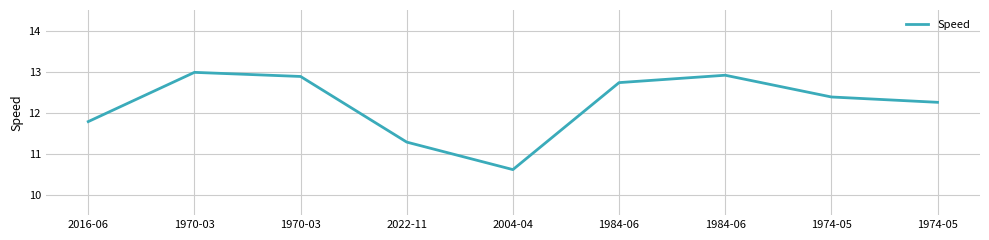

Approximately how many times larger is the value at 1974-05 compared to 1970-03?

1.0